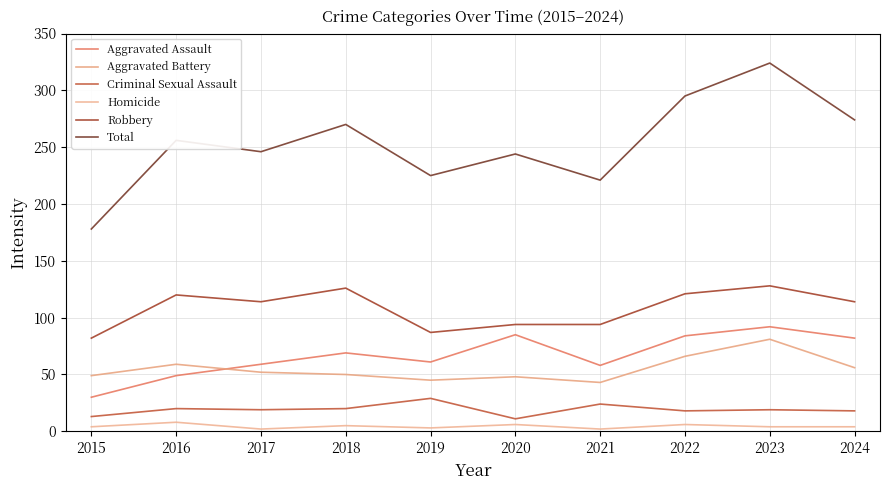

Is it true that Aggravated Assault equals 96 at 2019?

False